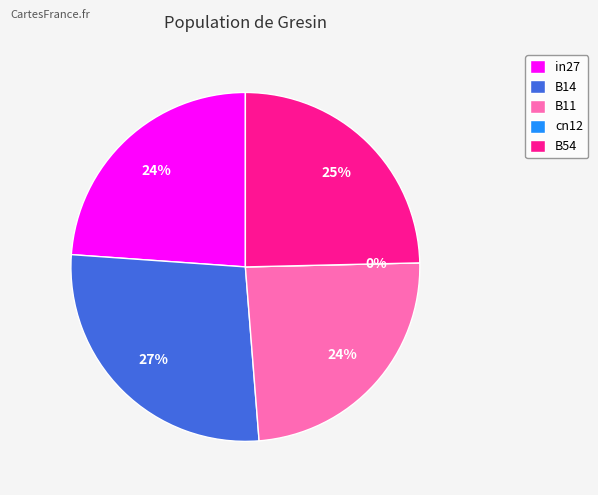

What percentage is the B54 slice, to the nearest percent?

25%